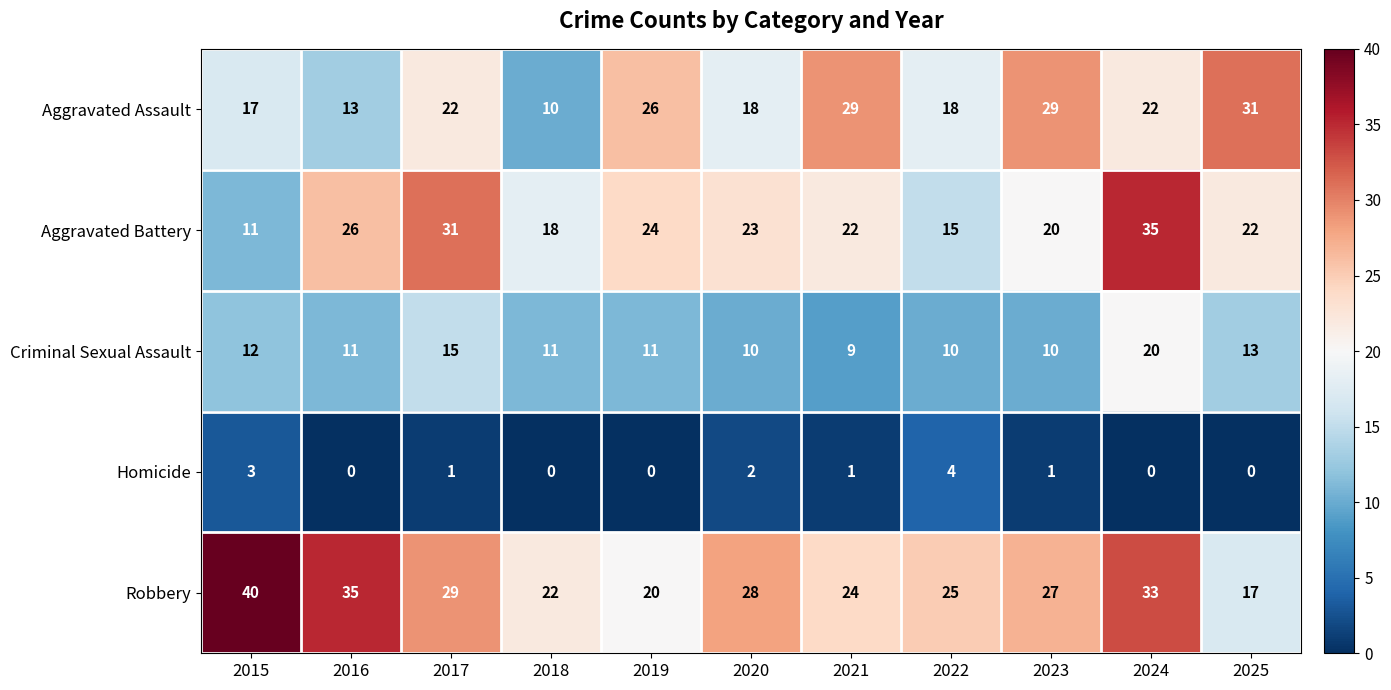

Rank the series at 2016 from lowest to highest value.

Homicide, Criminal Sexual Assault, Aggravated Assault, Aggravated Battery, Robbery